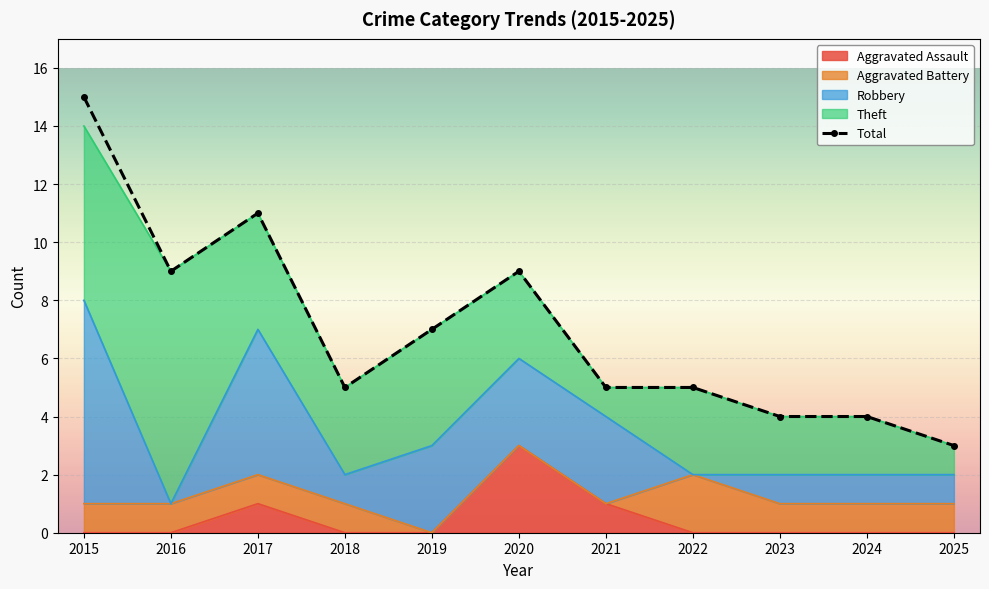

Where is the first local maximum for Aggravated Battery?

2022